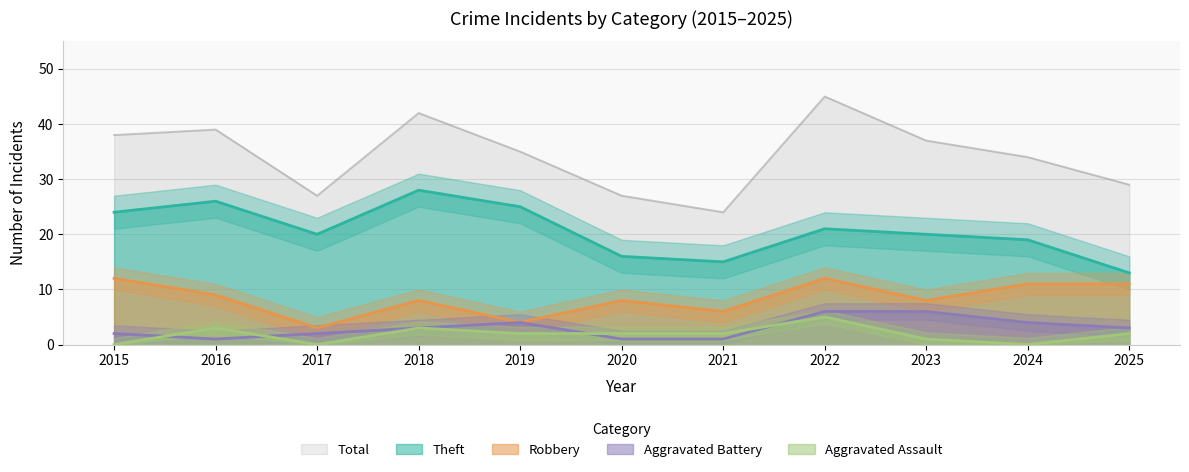

What is the value of the Aggravated Assault point at the 7th from the left?

2